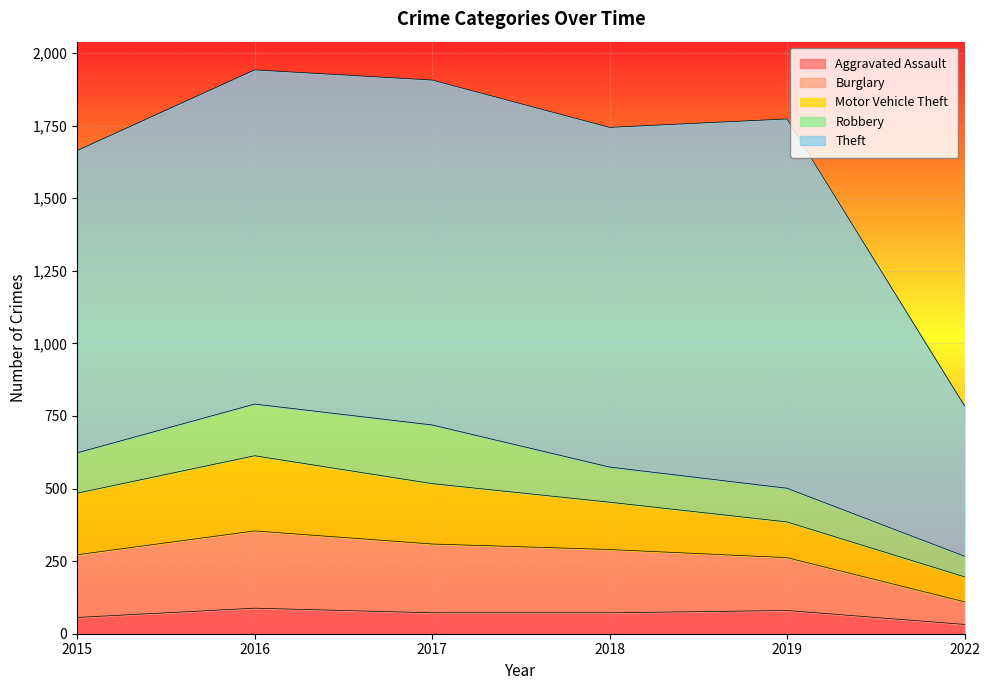

What is the maximum value shown in the chart?

1272